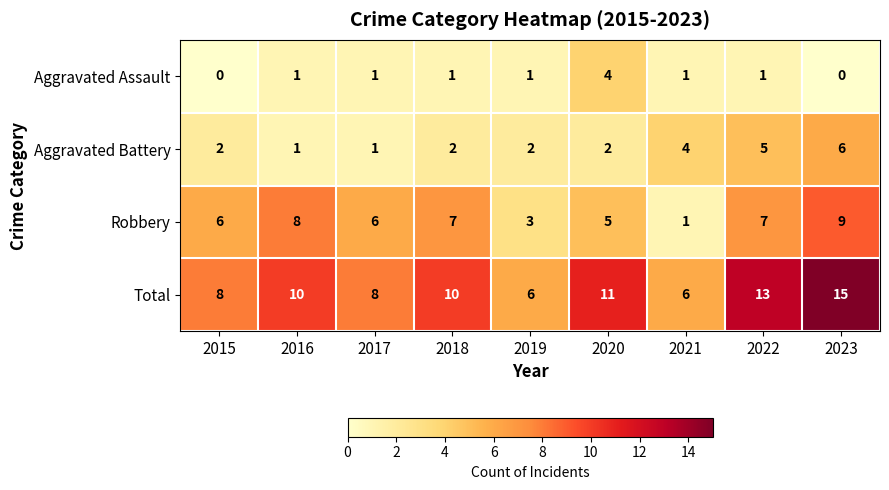

How many data points does each series have?

9